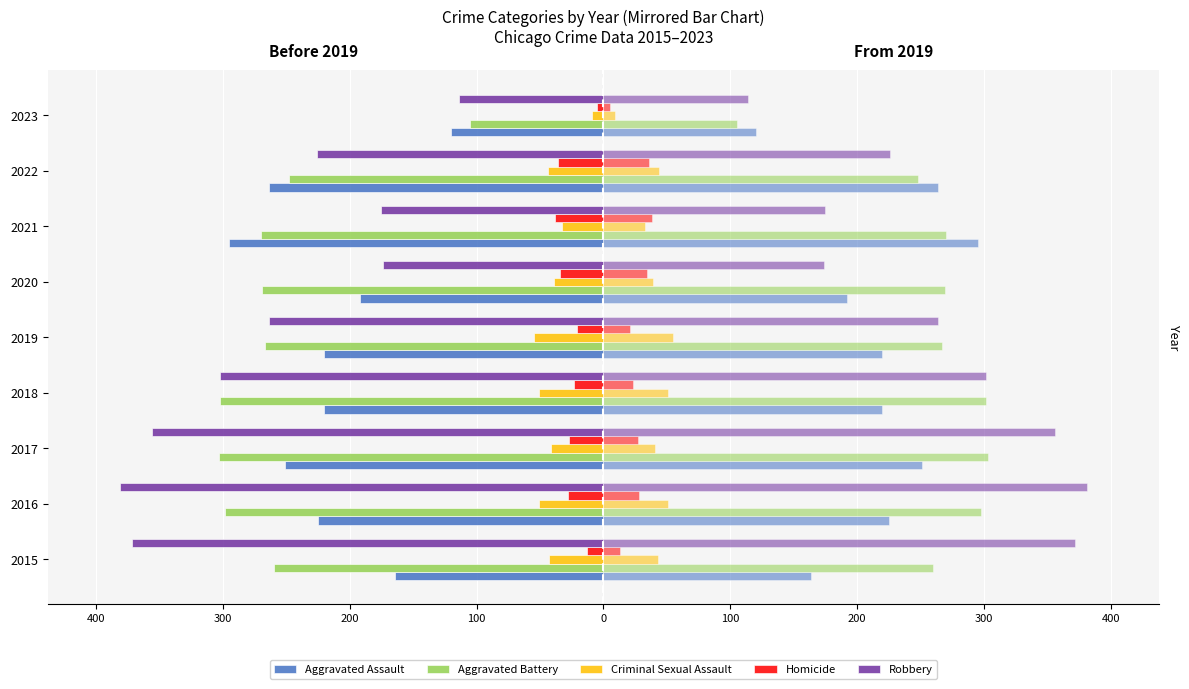

What is the average value of the Criminal Sexual Assault series?

-41